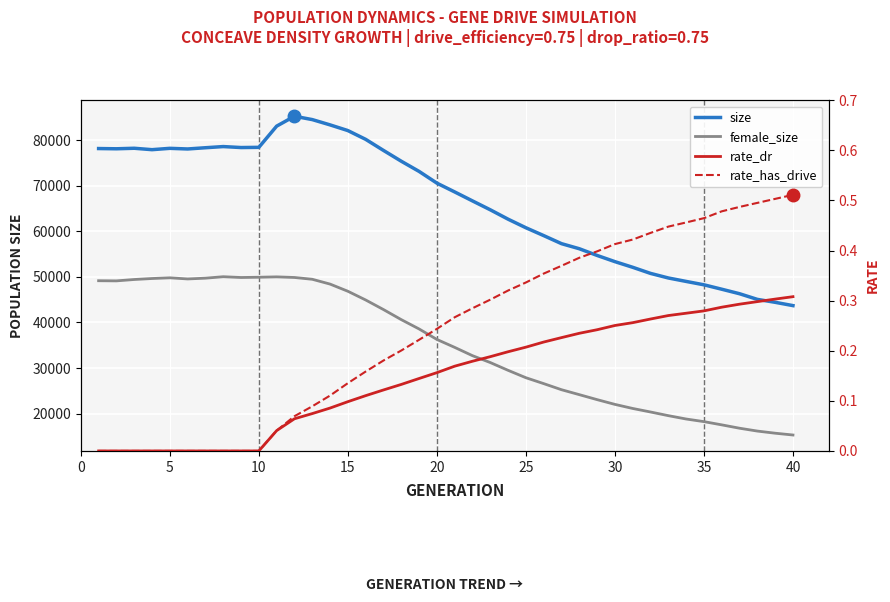

True or false: rate_has_drive and size intersect in this chart.

False